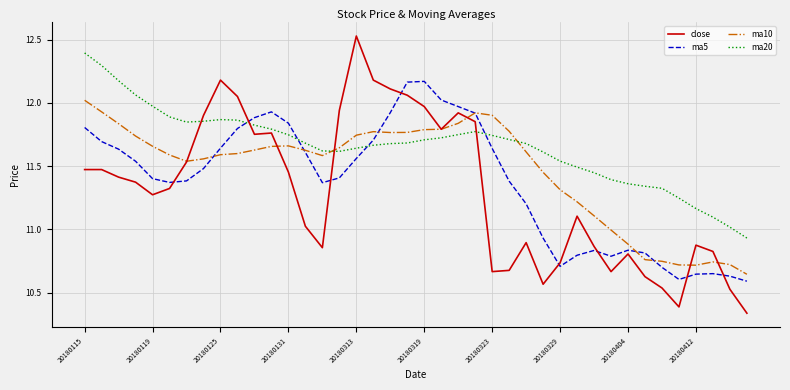

List the series in order of their overall mean, highest first.

ma20, ma10, ma5, close